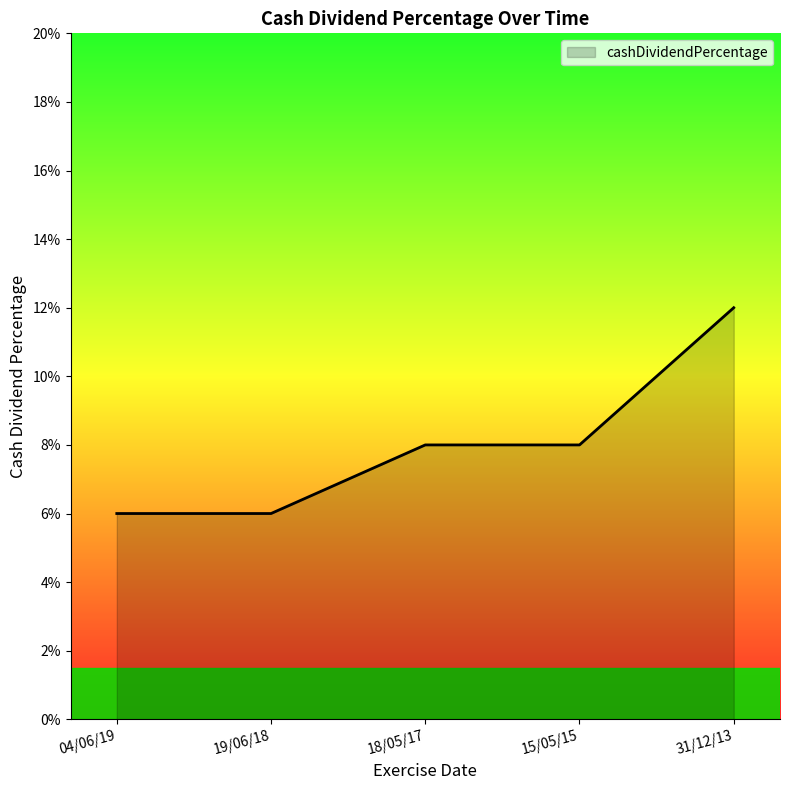

What is the sum of all values?

0.4